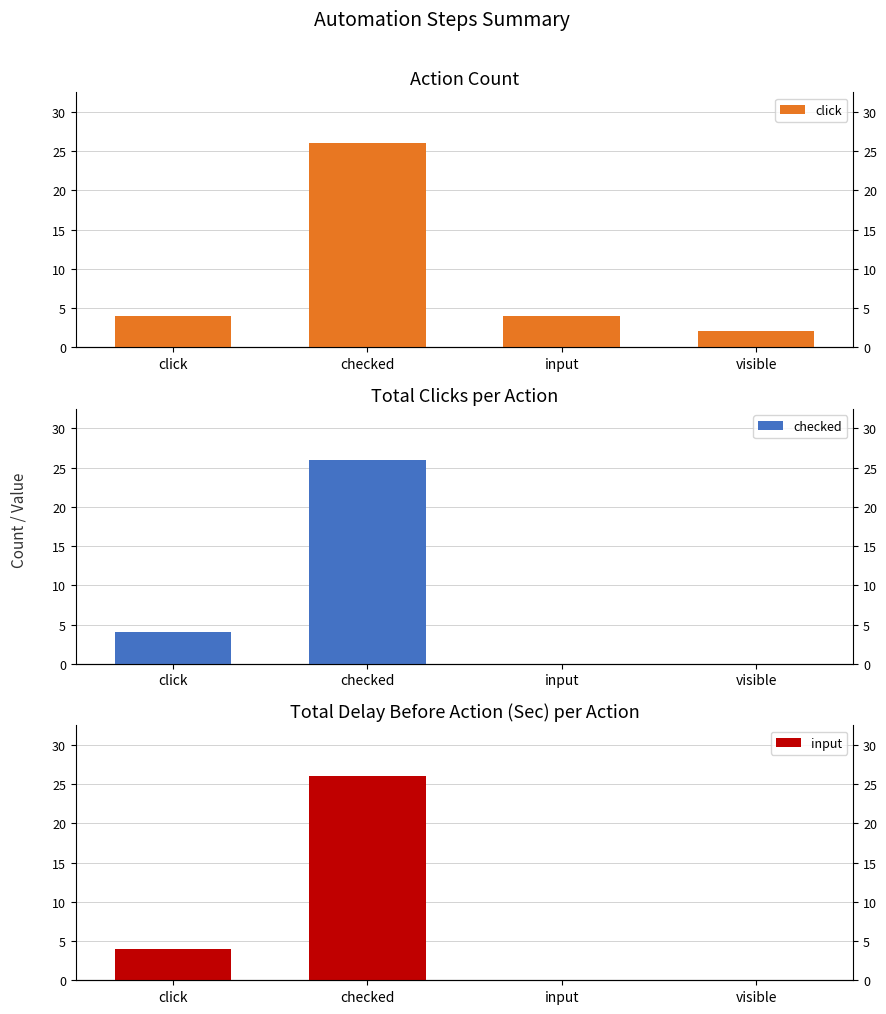

What is the value of the click bar at the 4th from the left?

2